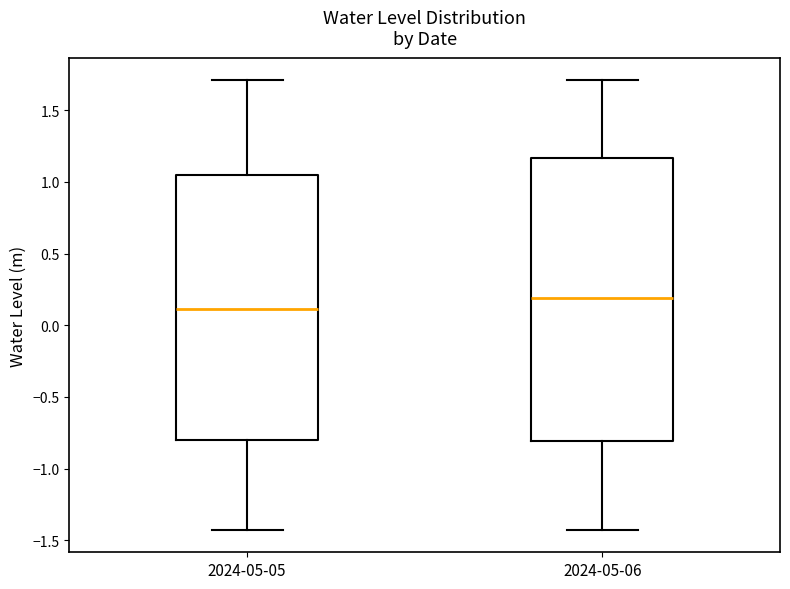

Reading left to right, transcribe this box plot: for each box, give where its median line is, the range the box spans, and where its two whiskers end, as read against the y-axis. The values are not printed on the chart, so give them approximately, as read against the axis.

2024-05-05: median 0.10, box -0.80 to 1.05, whiskers -1.45 to 1.70
2024-05-06: median 0.20, box -0.80 to 1.15, whiskers -1.45 to 1.70